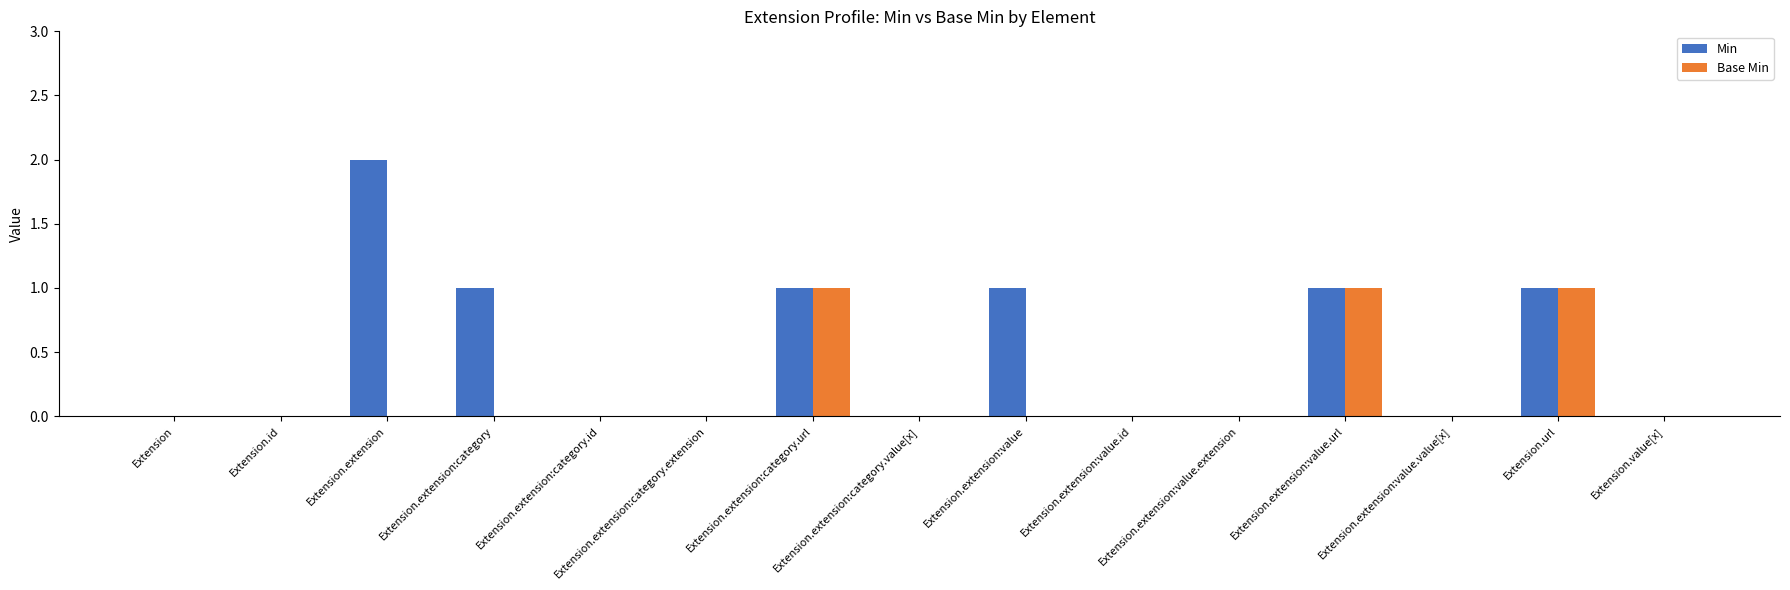

Which series has the largest total across all categories?

Min